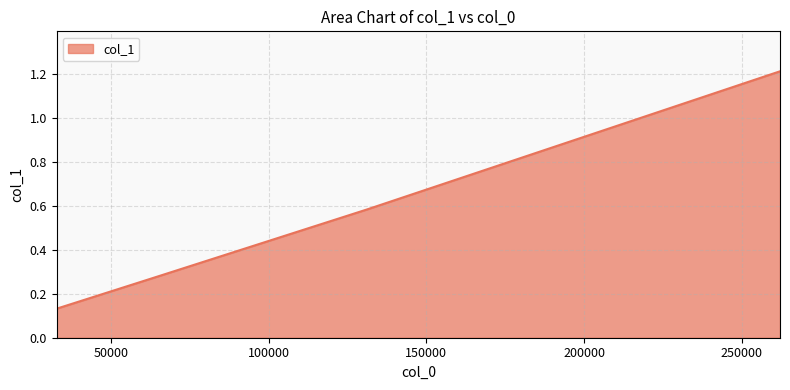

True or false: there are more than 0 points higher than both neighbors.

False